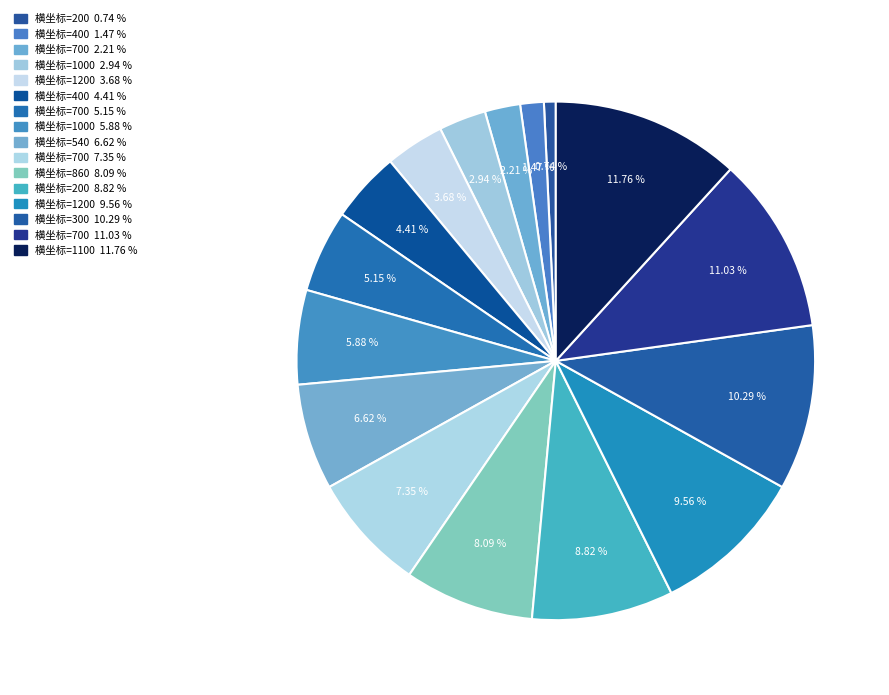

Count the number of slices in the pie.

16